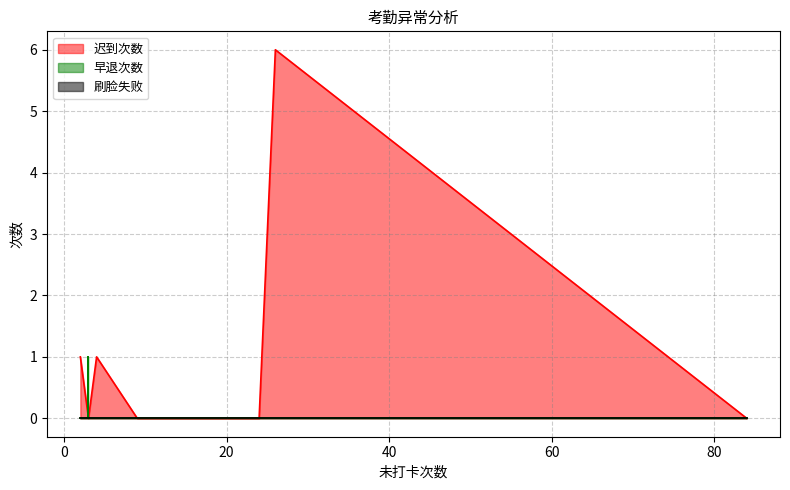

True or false: 迟到次数 and 刷脸失败 cross at least once.

False